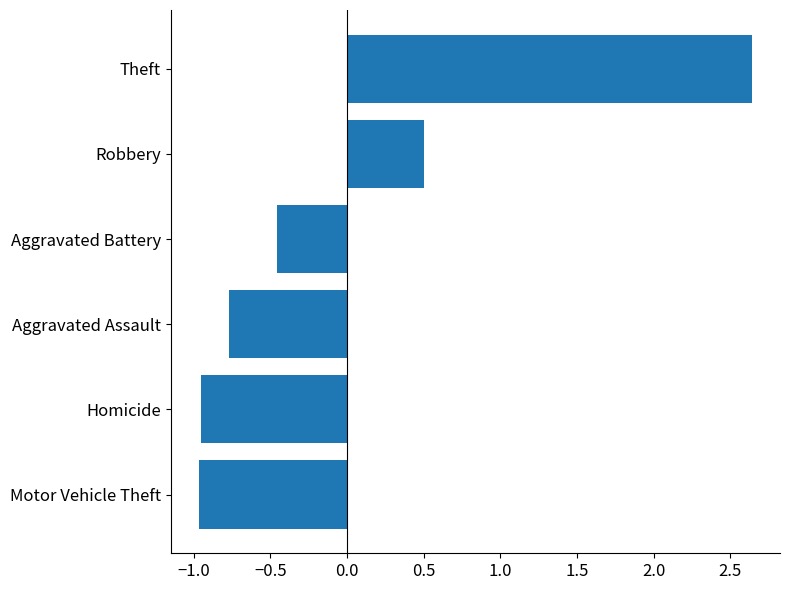

What is the difference between the values at Motor Vehicle Theft and Theft?

3.6